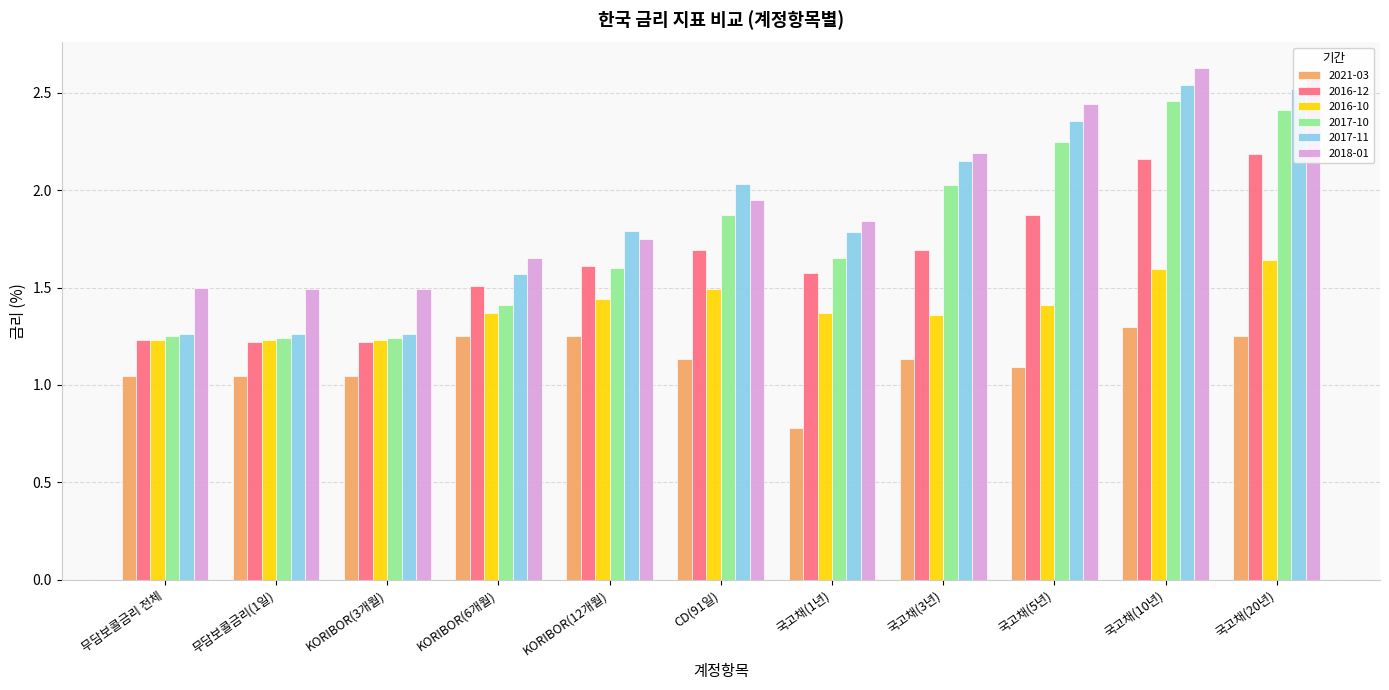

What is the difference between the maximum and minimum values in the 2021-03 series?

0.5